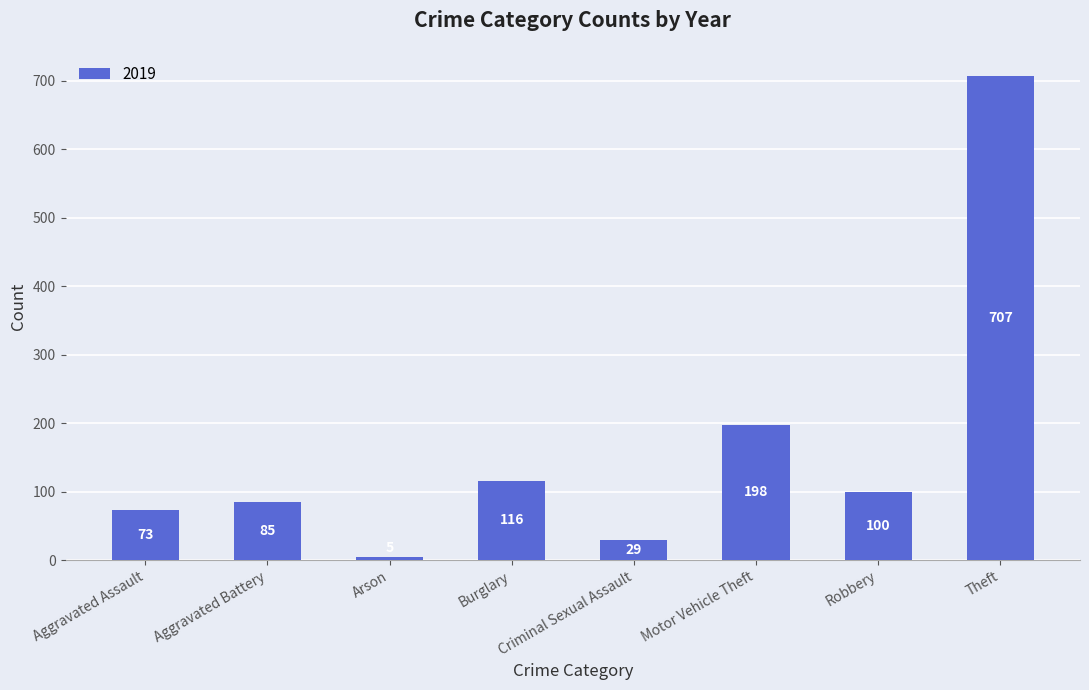

At which label is the value closest to 356?

Motor Vehicle Theft